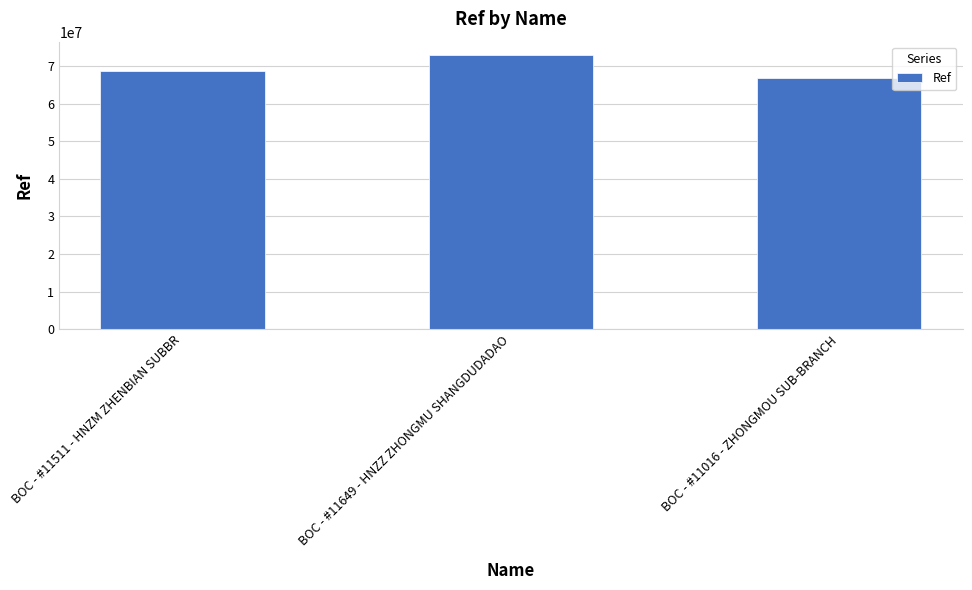

Reading right to left, what are all the values shown in this chart?

BOC - #11016 - ZHONGMOU SUB-BRANCH=66714916	BOC - #11649 - HNZZ ZHONGMU SHANGDUDADAO=72834372	BOC - #11511 - HNZM ZHENBIAN SUBBR=68560854